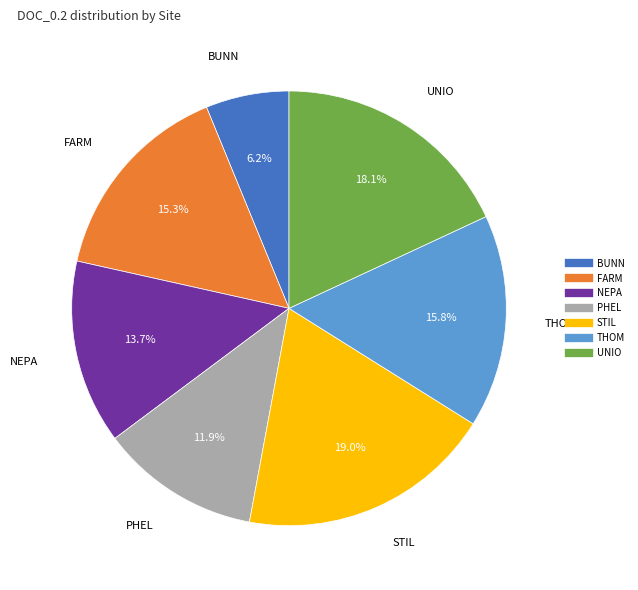

What is the ratio of the value at THOM to the value at PHEL?

1.3